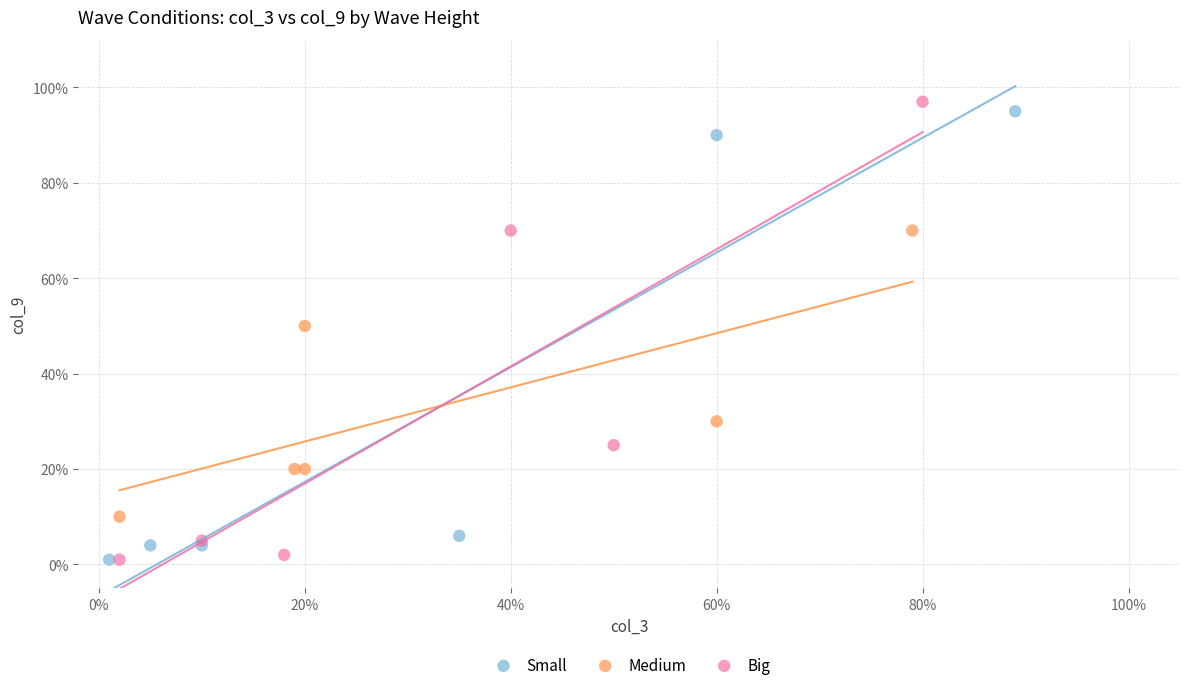

Which series contains the highest Y value?

Big